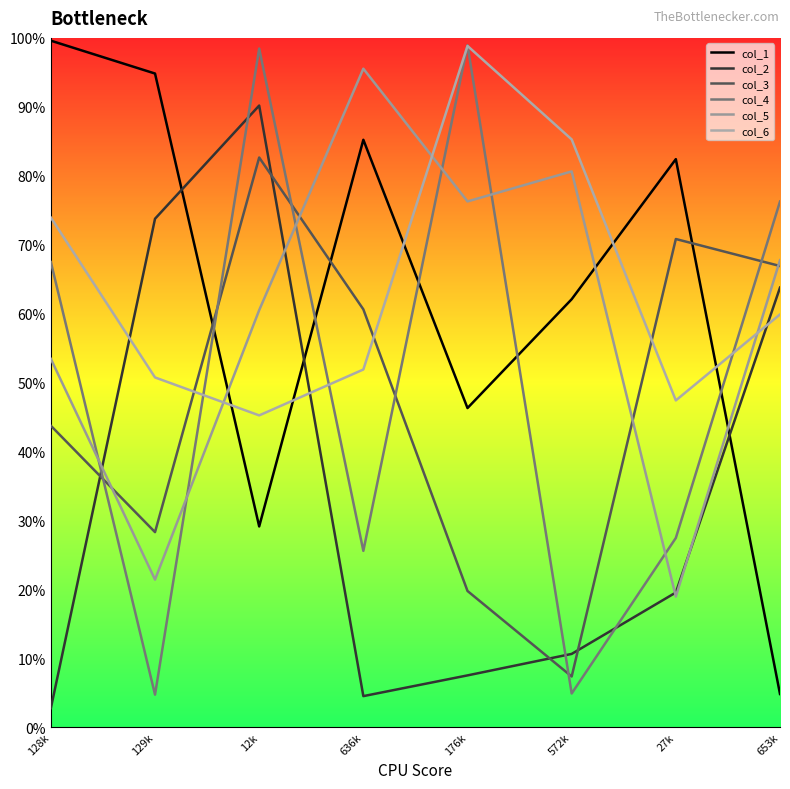

Does the chart have visible grid lines?

No